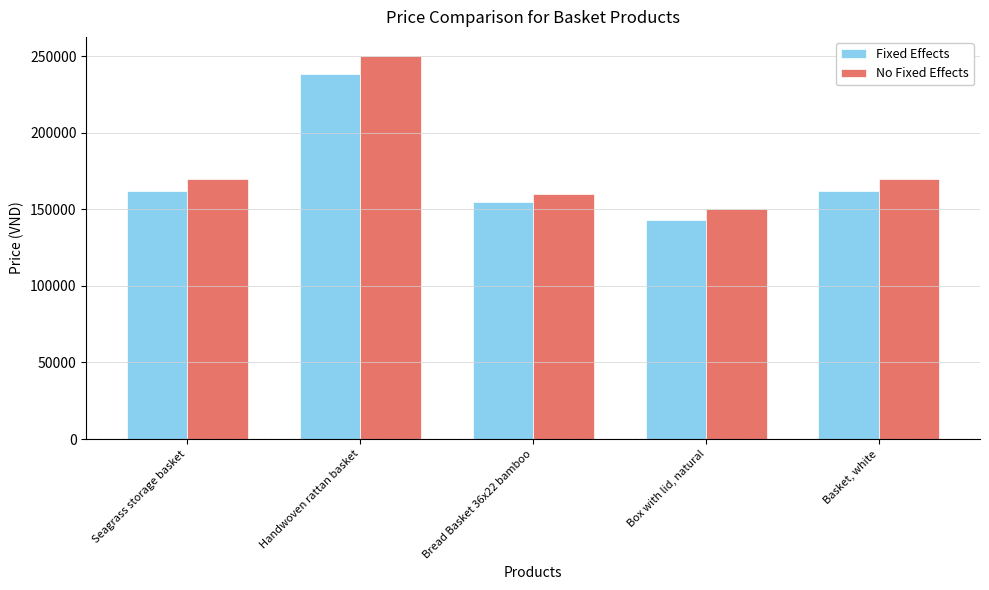

What is the difference between the second highest and second lowest values in the Fixed Effects series?

7000